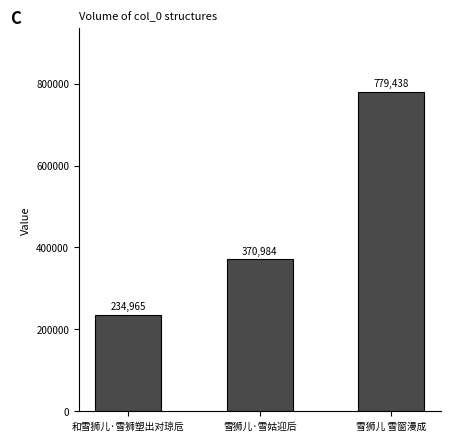

What is the value of the 3rd bar from the left?

779438